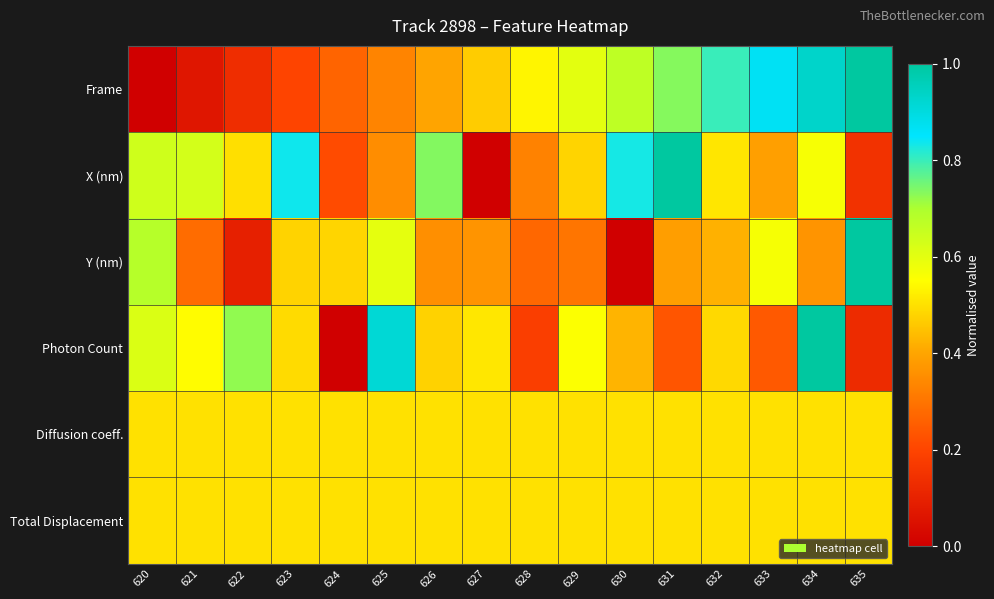

Reading left to right, extract all data points from this chart.

Frame: 620=0.0	621=0.1	622=0.1	623=0.2	624=0.3	625=0.3	626=0.4	627=0.5	628=0.5	629=0.6	630=0.7	631=0.7	632=0.8	633=0.9	634=0.9	635=1.0
X (nm): 620=0.6	621=0.6	622=0.5	623=0.8	624=0.2	625=0.4	626=0.7	627=0.0	628=0.3	629=0.5	630=0.8	631=1.0	632=0.5	633=0.4	634=0.6	635=0.1
Y (nm): 620=0.7	621=0.3	622=0.1	623=0.5	624=0.5	625=0.6	626=0.4	627=0.4	628=0.3	629=0.3	630=0.0	631=0.4	632=0.4	633=0.6	634=0.4	635=1.0
Photon Count: 620=0.6	621=0.5	622=0.7	623=0.5	624=0.0	625=0.9	626=0.5	627=0.5	628=0.2	629=0.6	630=0.4	631=0.2	632=0.5	633=0.2	634=1.0	635=0.1
Diffusion coeff.: 620=0.5	621=0.5	622=0.5	623=0.5	624=0.5	625=0.5	626=0.5	627=0.5	628=0.5	629=0.5	630=0.5	631=0.5	632=0.5	633=0.5	634=0.5	635=0.5
Total Displacement: 620=0.5	621=0.5	622=0.5	623=0.5	624=0.5	625=0.5	626=0.5	627=0.5	628=0.5	629=0.5	630=0.5	631=0.5	632=0.5	633=0.5	634=0.5	635=0.5